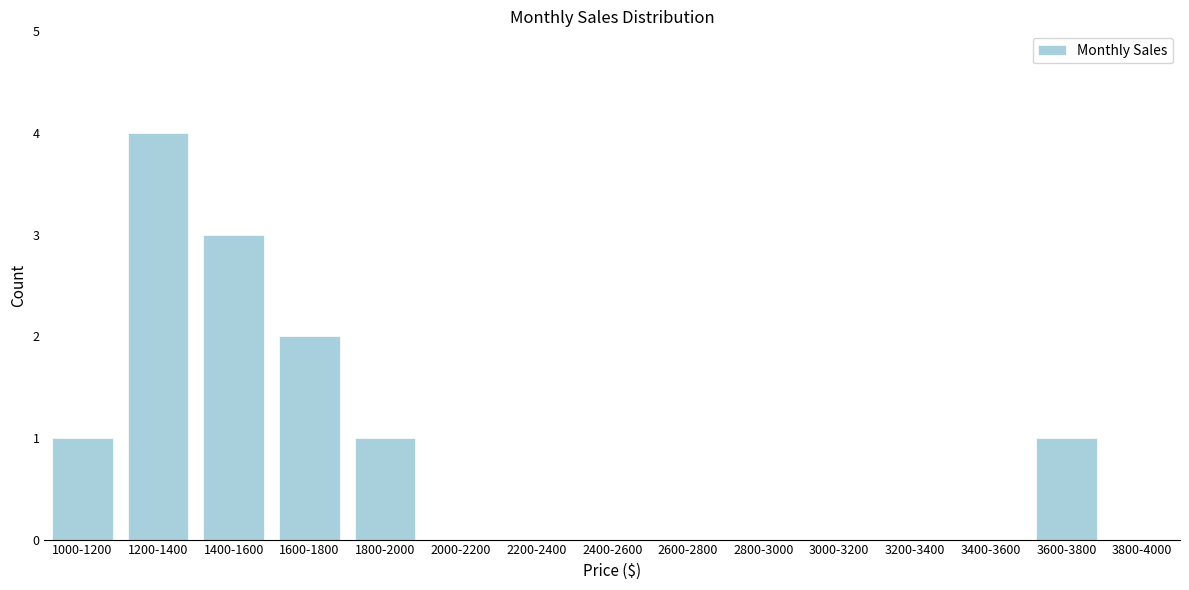

Reading right to left, transcribe all the data shown in this chart.

3800-4000=0	3600-3800=1	3400-3600=0	3200-3400=0	3000-3200=0	2800-3000=0	2600-2800=0	2400-2600=0	2200-2400=0	2000-2200=0	1800-2000=1	1600-1800=2	1400-1600=3	1200-1400=4	1000-1200=1